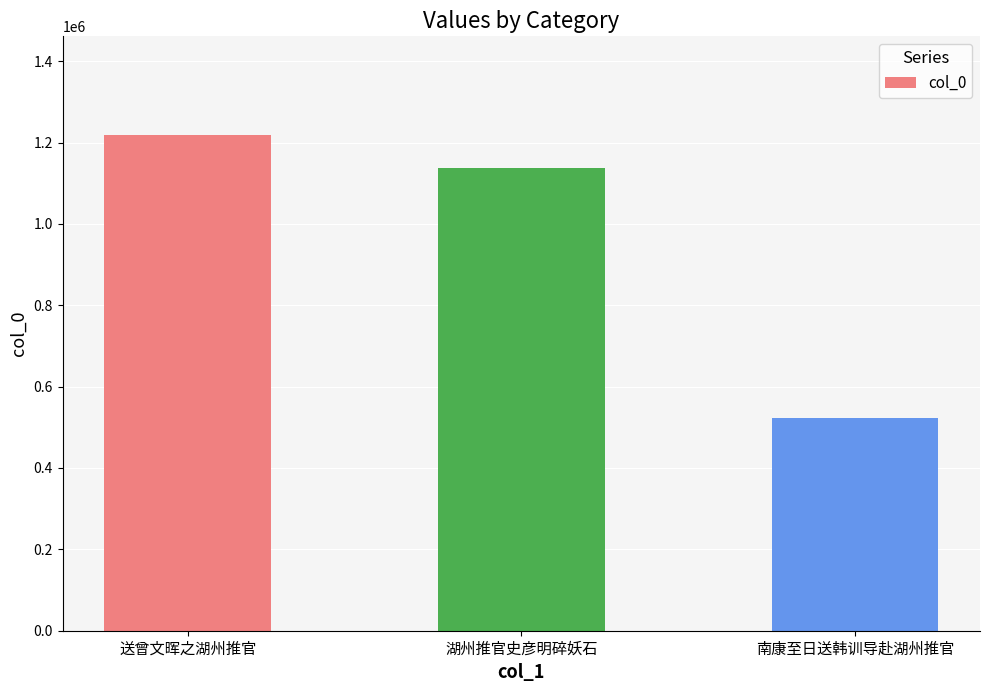

Reading left to right, what are all the values shown in this chart?

1217548	1136384	524035